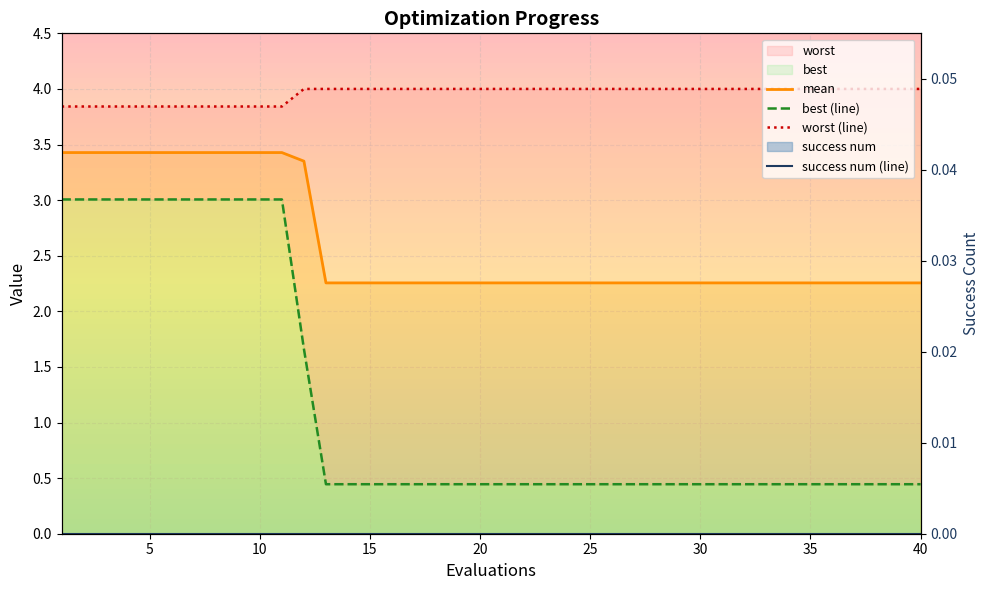

Reading left to right, list all the values displayed in this chart.

mean: 3.4	3.4	3.4	3.4	3.4	3.4	3.4	3.4	3.4	3.4	3.4	3.4	2.3	2.3	2.3	2.3	2.3	2.3	2.3	2.3	2.3	2.3	2.3	2.3	2.3	2.3	2.3	2.3	2.3	2.3	2.3	2.3	2.3	2.3	2.3	2.3	2.3	2.3	2.3	2.3
best: 3.0	3.0	3.0	3.0	3.0	3.0	3.0	3.0	3.0	3.0	3.0	1.7	0.4	0.4	0.4	0.4	0.4	0.4	0.4	0.4	0.4	0.4	0.4	0.4	0.4	0.4	0.4	0.4	0.4	0.4	0.4	0.4	0.4	0.4	0.4	0.4	0.4	0.4	0.4	0.4
worst: 3.8	3.8	3.8	3.8	3.8	3.8	3.8	3.8	3.8	3.8	3.8	4.0	4.0	4.0	4.0	4.0	4.0	4.0	4.0	4.0	4.0	4.0	4.0	4.0	4.0	4.0	4.0	4.0	4.0	4.0	4.0	4.0	4.0	4.0	4.0	4.0	4.0	4.0	4.0	4.0